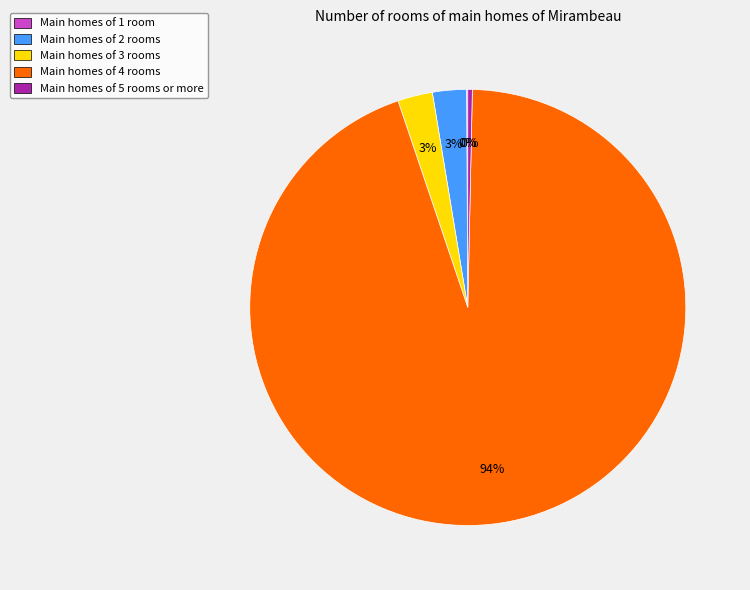

Is the sum of Main homes of 5 rooms or more and Main homes of 2 rooms greater than half?

No